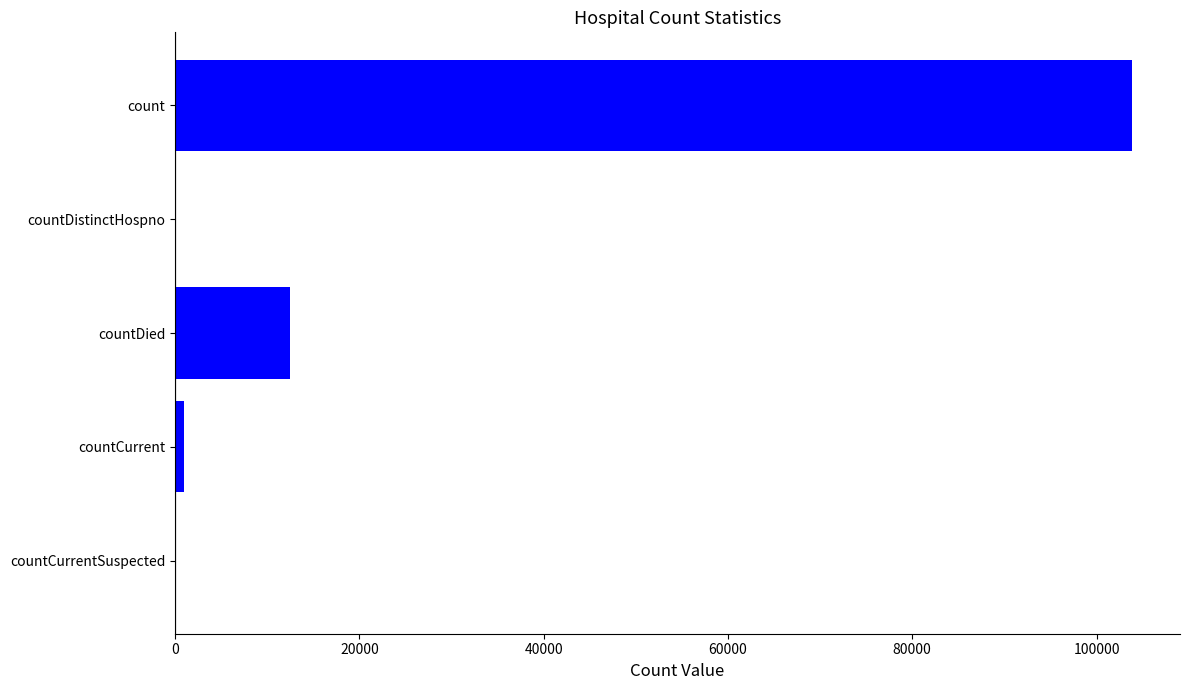

The value at countDistinctHospno is -50058. True or false?

False